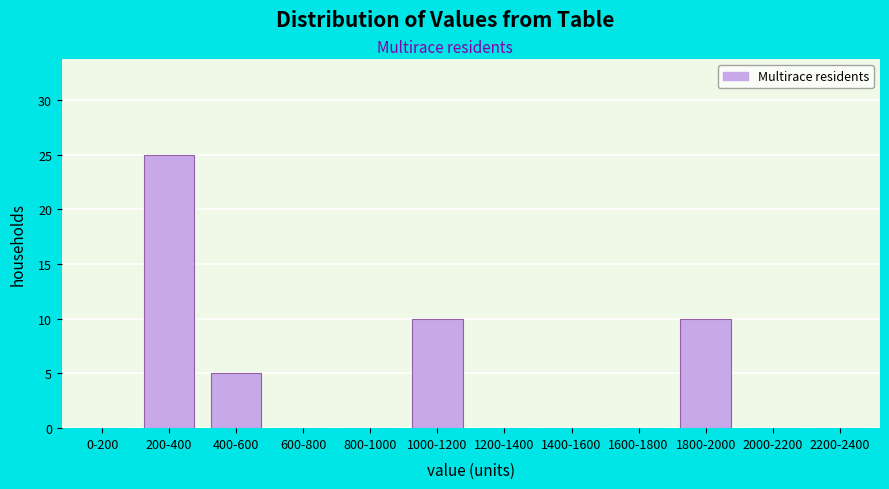

Reading left to right, transcribe all the data shown in this chart.

0-200=0	200-400=25	400-600=5	600-800=0	800-1000=0	1000-1200=10	1200-1400=0	1400-1600=0	1600-1800=0	1800-2000=10	2000-2200=0	2200-2400=0